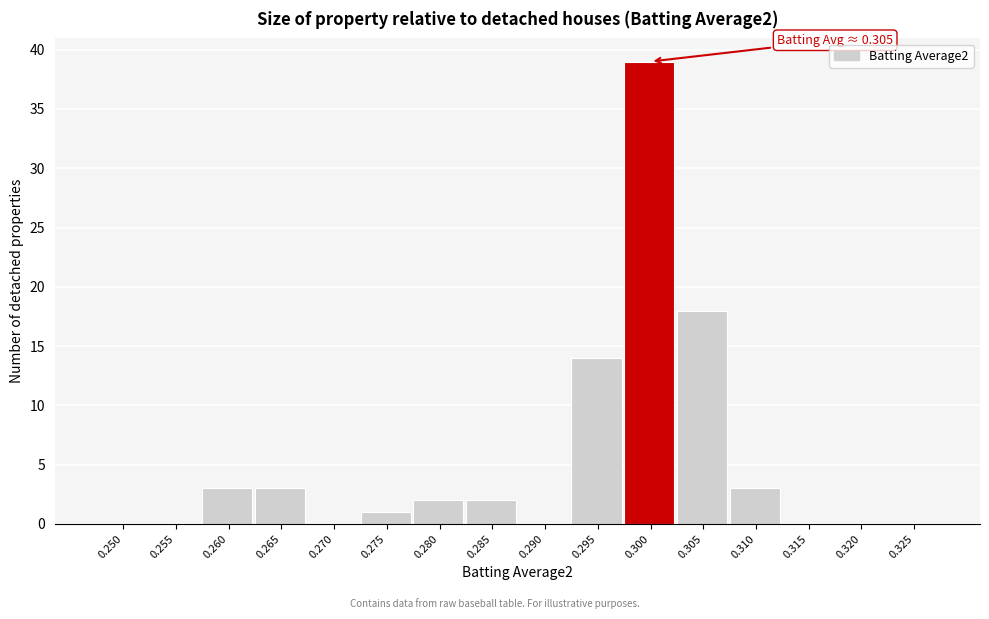

Reading left to right, extract all data points from this chart.

0.250=0	0.255=0	0.260=3	0.265=3	0.270=0	0.275=1	0.280=2	0.285=2	0.290=0	0.295=14	0.300=39	0.305=18	0.310=3	0.315=0	0.320=0	0.325=0